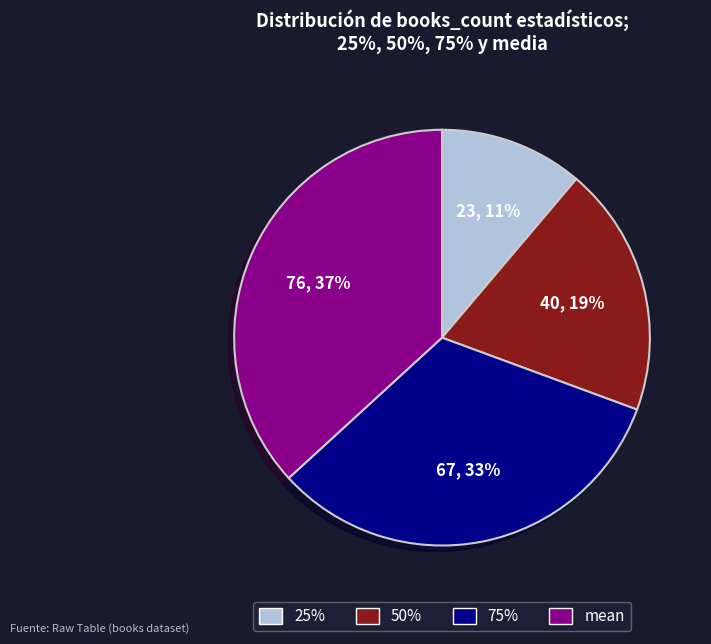

Is the sum of mean and 75% greater than half?

Yes